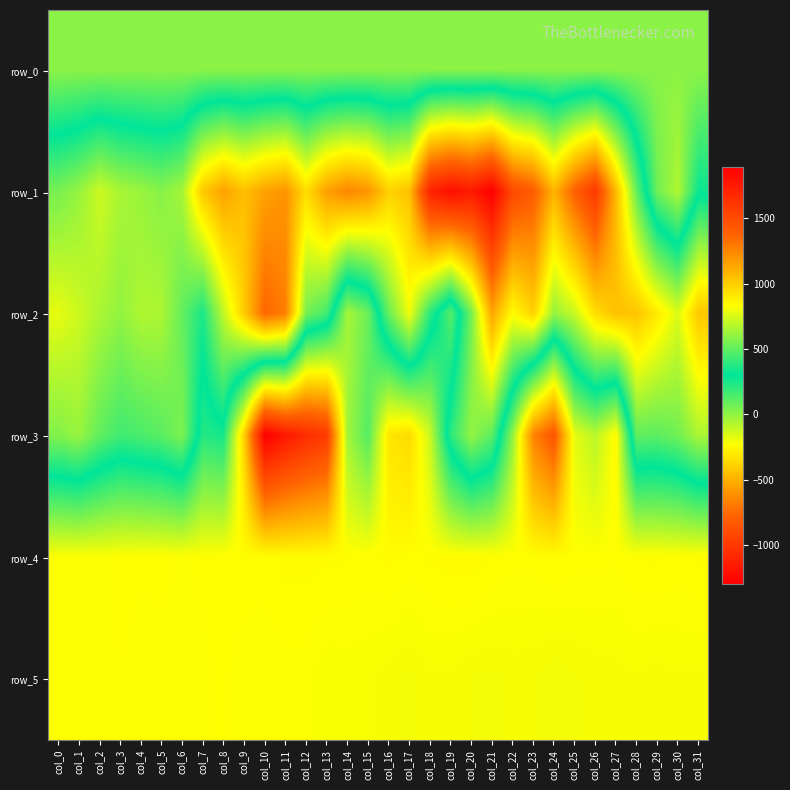

The value of row_4 at col_6 is 313.3. True or false?

False